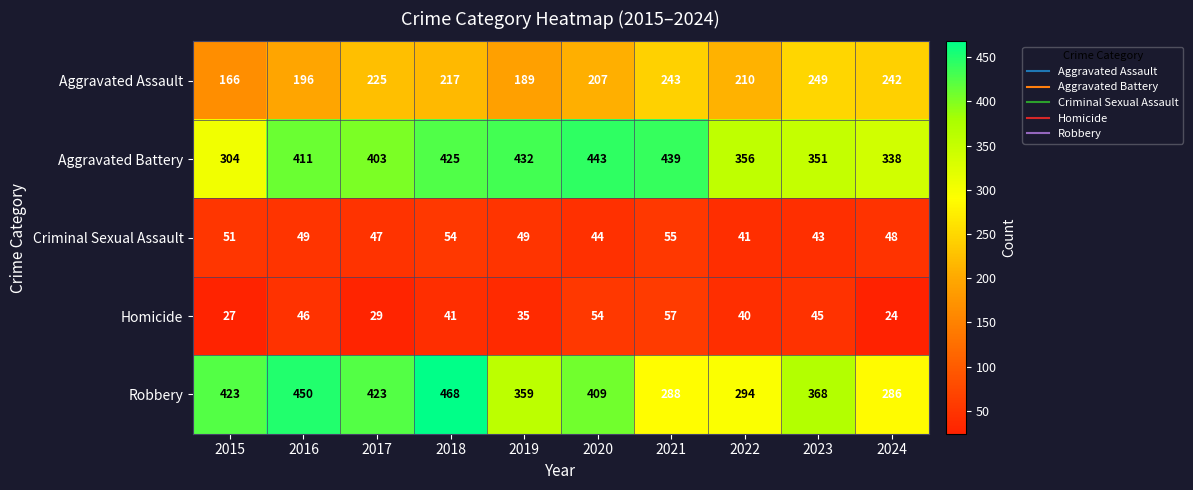

What is the maximum value for Aggravated Assault?

249